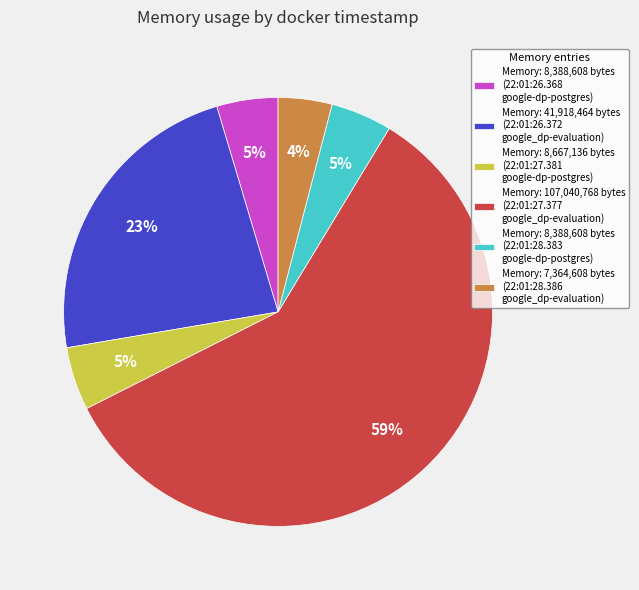

To the nearest percent, what portion does Memory: 7,364,608 bytes (22:01:28.386 google_dp-evaluation) represent?

4%